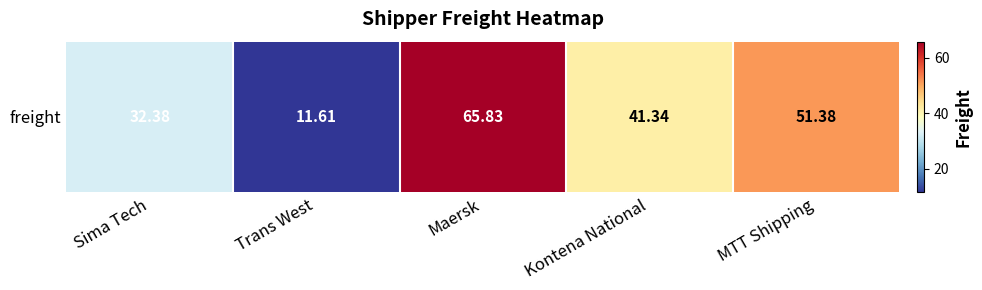

Reading left to right, list all the values displayed in this chart.

32.4	11.6	65.8	41.3	51.4